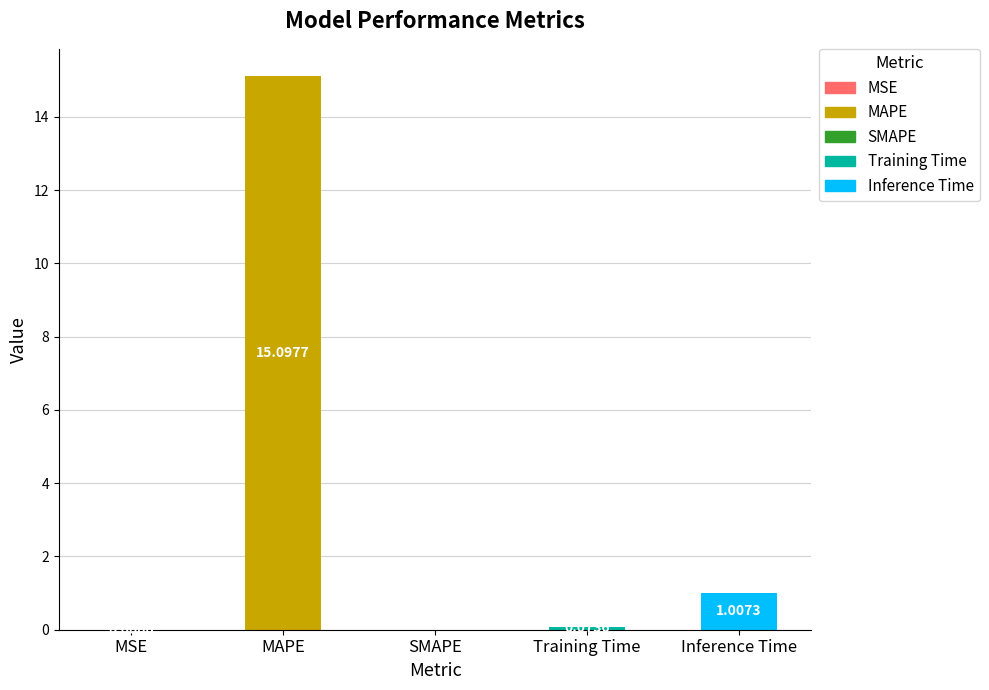

Are the bars grouped side by side (vs. stacked)?

No